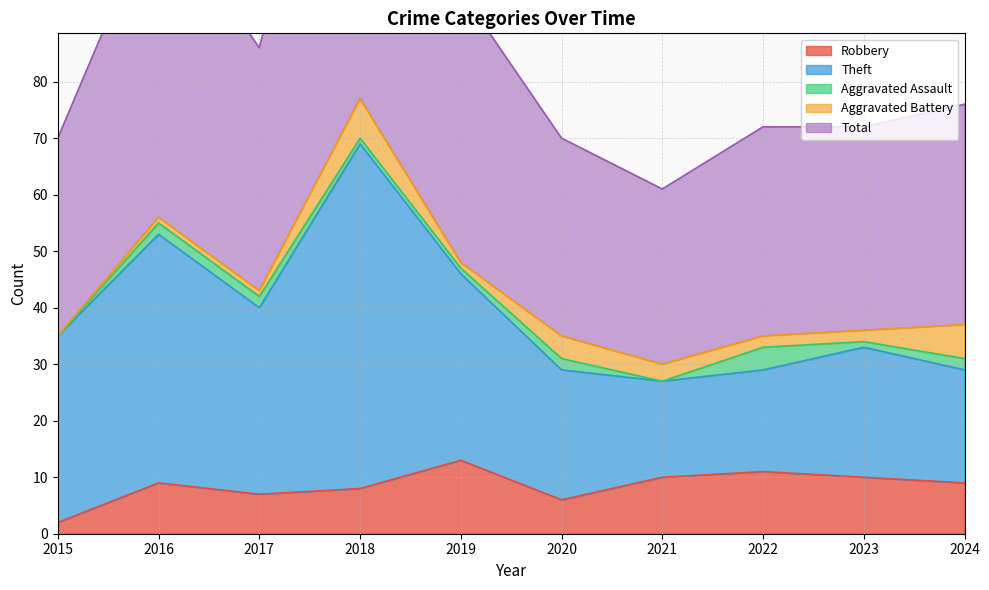

True or false: Robbery and Theft intersect in this chart.

False